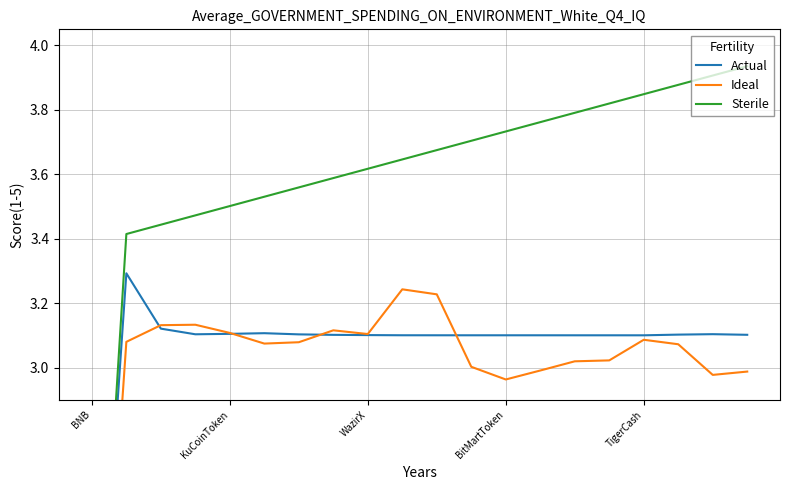

Reading left to right, what are all the values shown in this chart?

Actual: 1.7	3.3	3.1	3.1	3.1	3.1	3.1	3.1	3.1	3.1	3.1	3.1	3.1	3.1	3.1	3.1	3.1	3.1	3.1	3.1
Ideal: 1.5	3.1	3.1	3.1	3.1	3.1	3.1	3.1	3.1	3.2	3.2	3.0	3.0	3.0	3.0	3.0	3.1	3.1	3.0	3.0
Sterile: 1.7	3.4	3.4	3.5	3.5	3.5	3.6	3.6	3.6	3.6	3.7	3.7	3.7	3.8	3.8	3.8	3.8	3.9	3.9	3.9